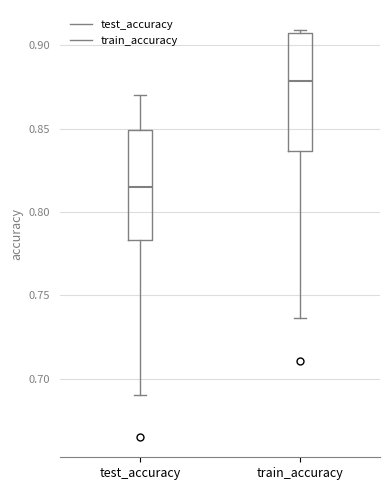

Reading left to right, transcribe this box plot: for each box, give where its median line is, the range the box spans, and where its two whiskers end, as read against the y-axis. The values are not printed on the chart, so give them approximately, as read against the axis.

test_accuracy: median 0.815, box 0.785 to 0.850, whiskers 0.690 to 0.870
train_accuracy: median 0.880, box 0.835 to 0.905, whiskers 0.735 to 0.910